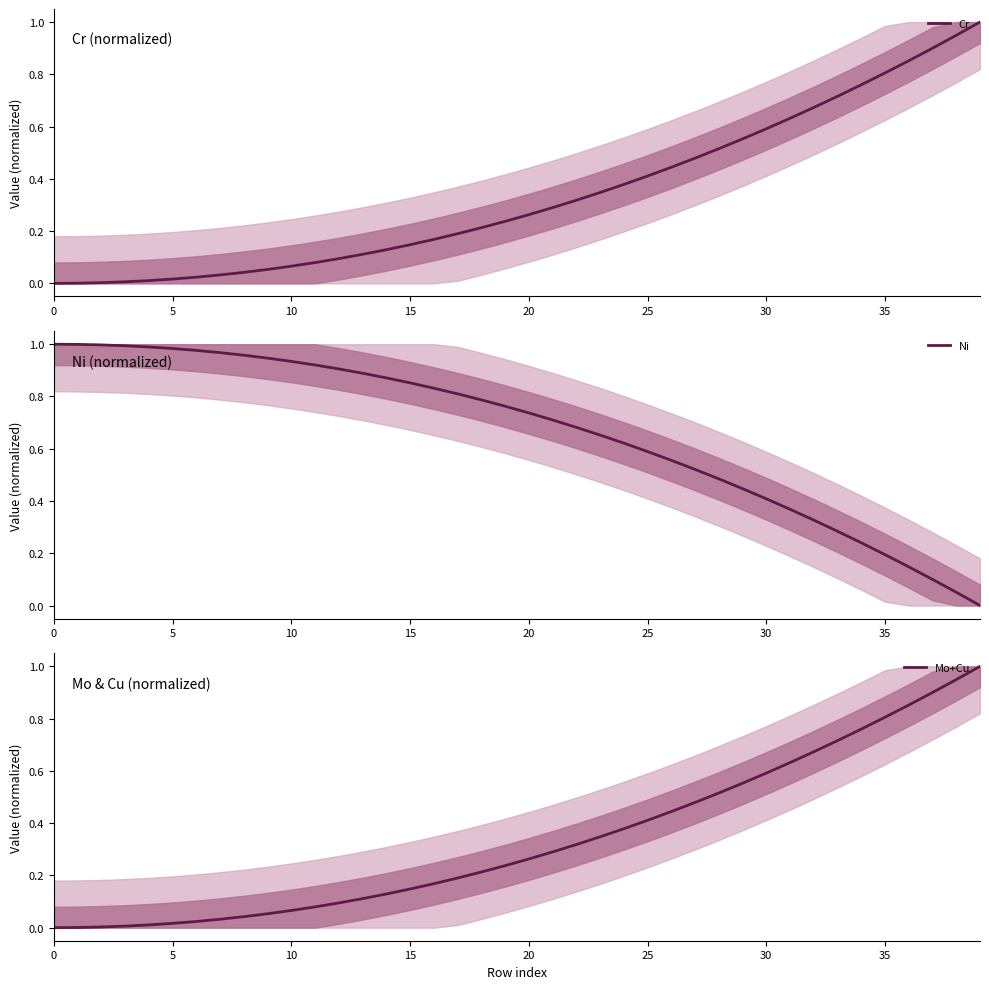

What is the sum of the Cr values at 22 and 36?

1.2